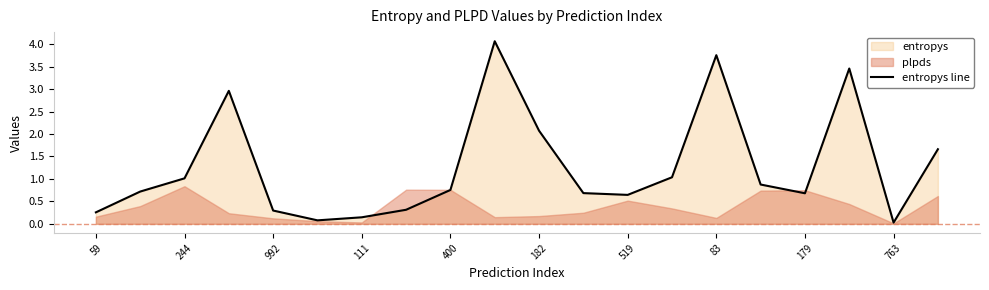

The value of entropys line at 179 is 0.7. True or false?

True